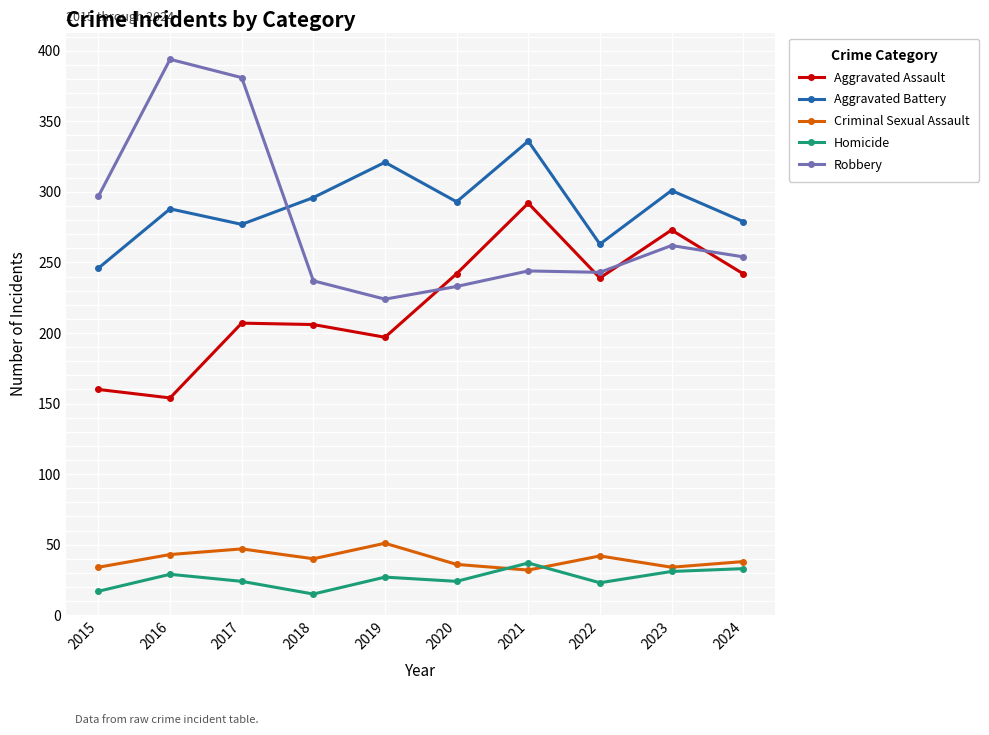

What is the difference between the second highest and second lowest values in the Robbery series?

148